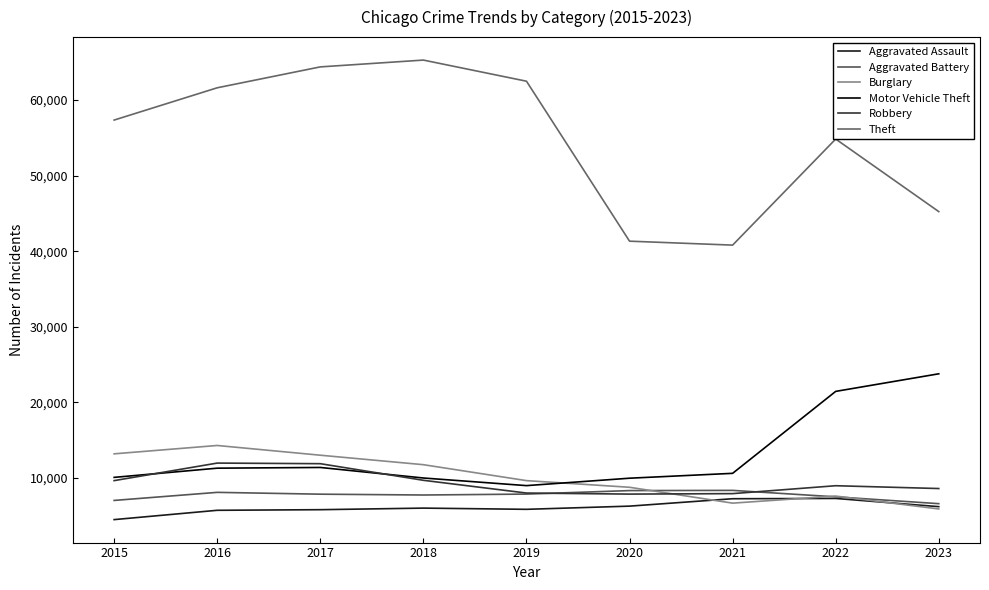

What is the sum of all Burglary values?

90760